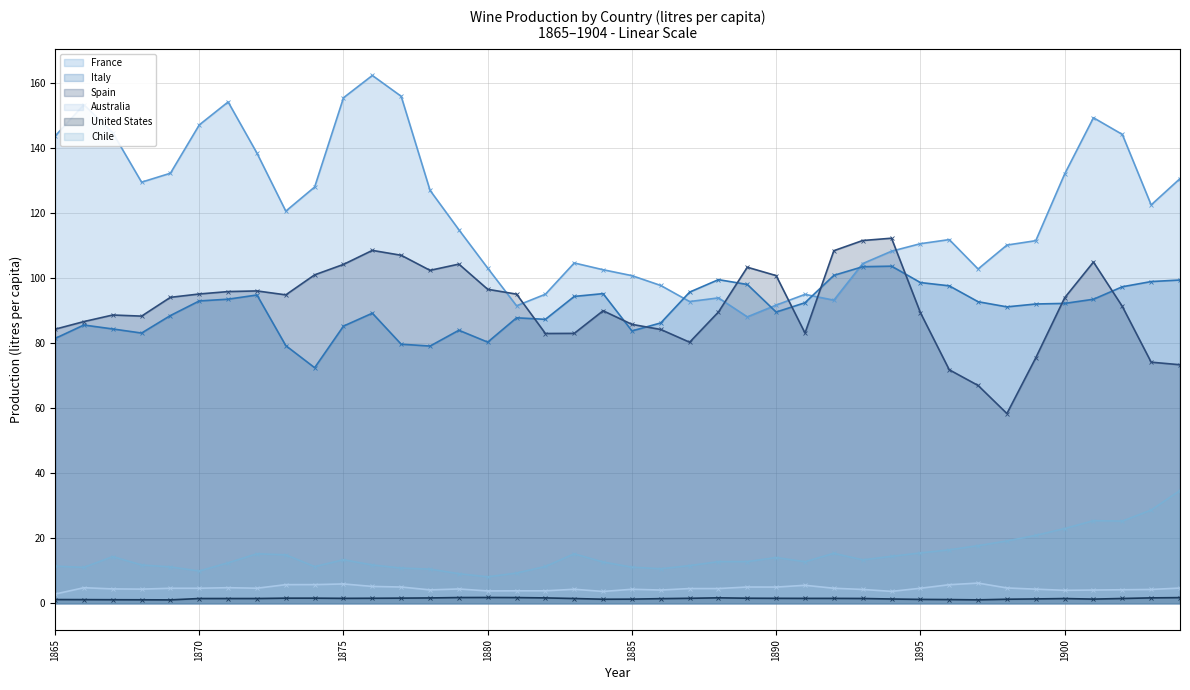

At how many categories does at least one series exceed 19?

40